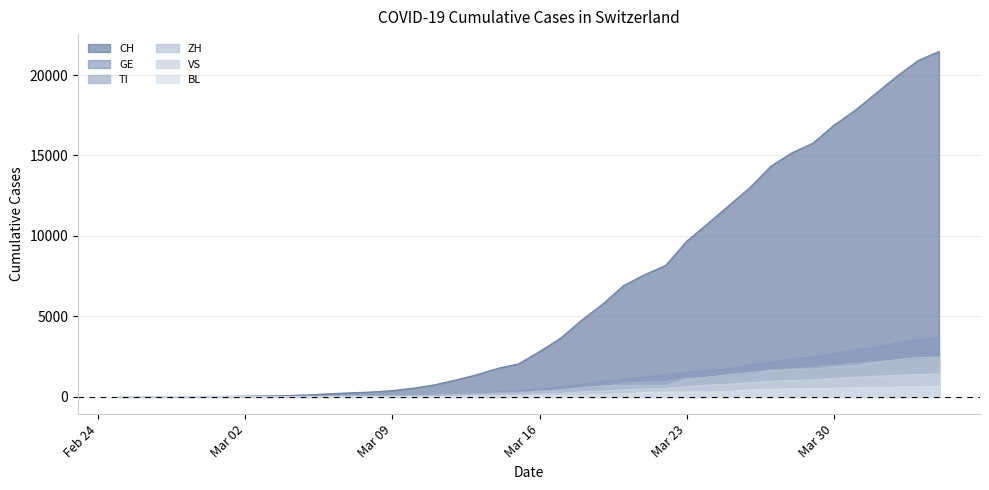

What is the difference between the maximum and minimum values in the BL series?

656